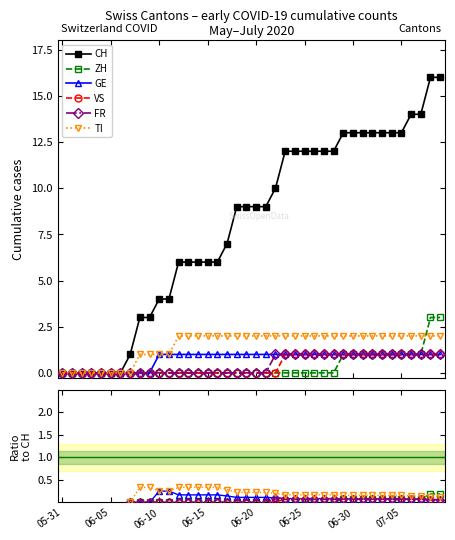

How many lines are shown in the chart?

6